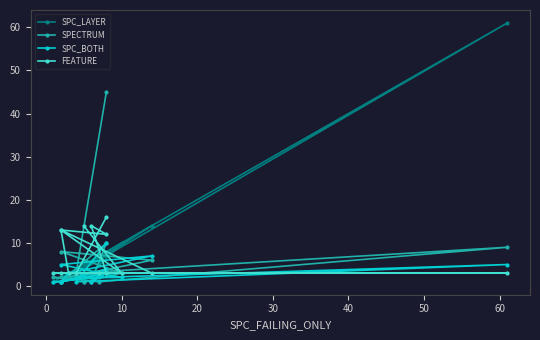

What is the difference between the maximum and minimum values in the FEATURE series?

13